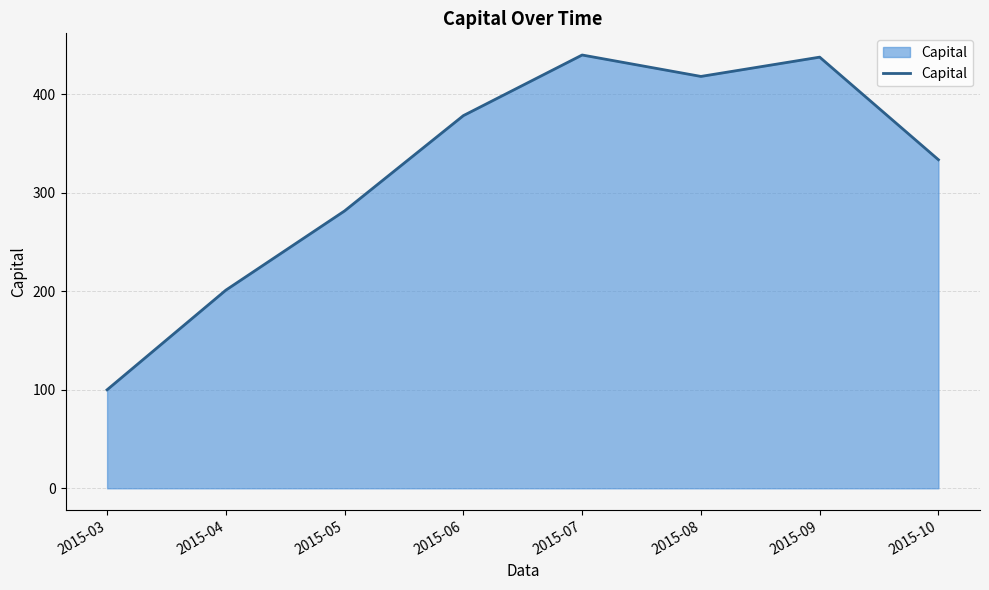

What is the ratio of the value at 2015-08 to the value at 2015-06?

1.1